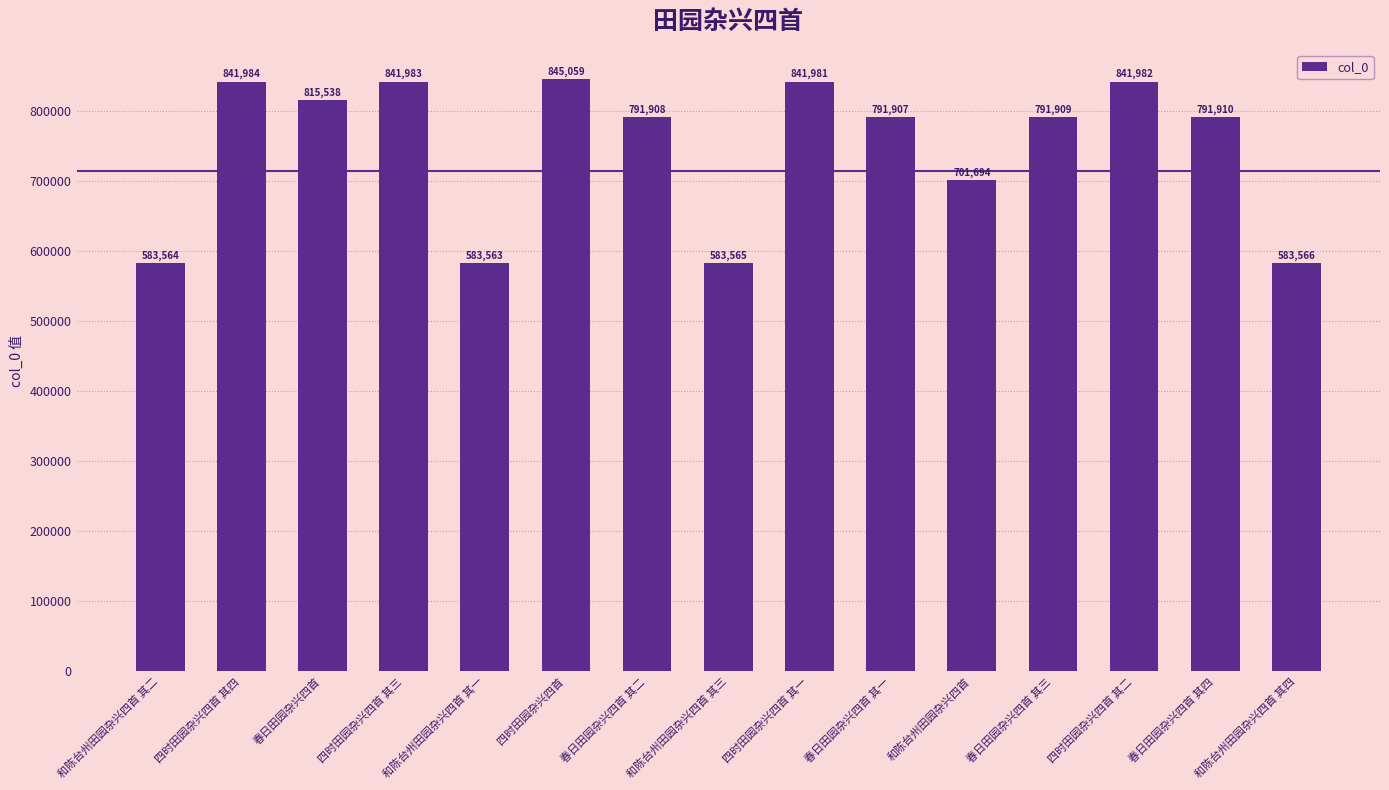

Reading left to right, transcribe all the data shown in this chart.

583564	841984	815538	841983	583563	845059	791908	583565	841981	791907	701694	791909	841982	791910	583566